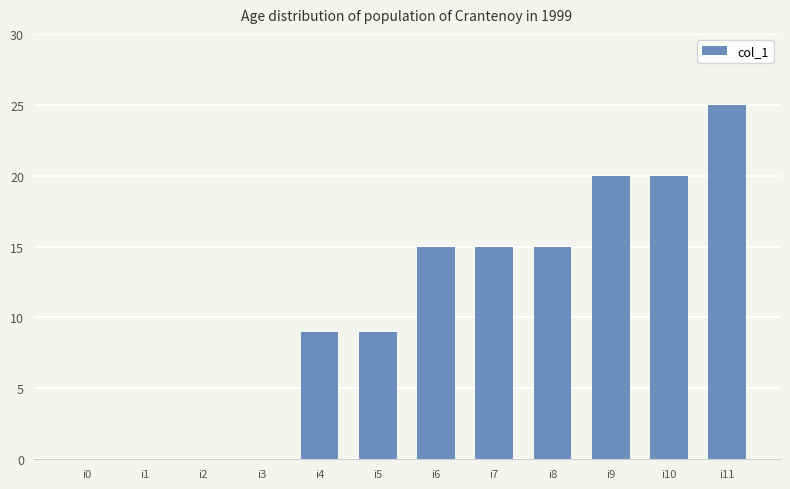

What is the maximum value shown in the chart?

25